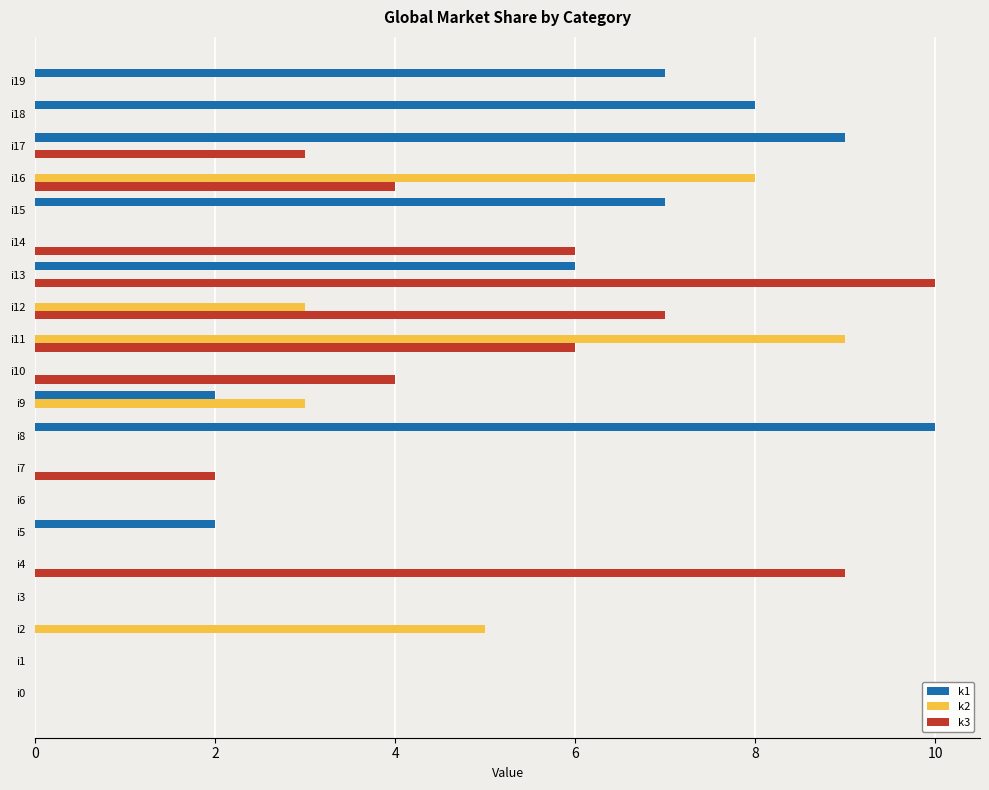

At which category is the sum across all series the highest?

i13